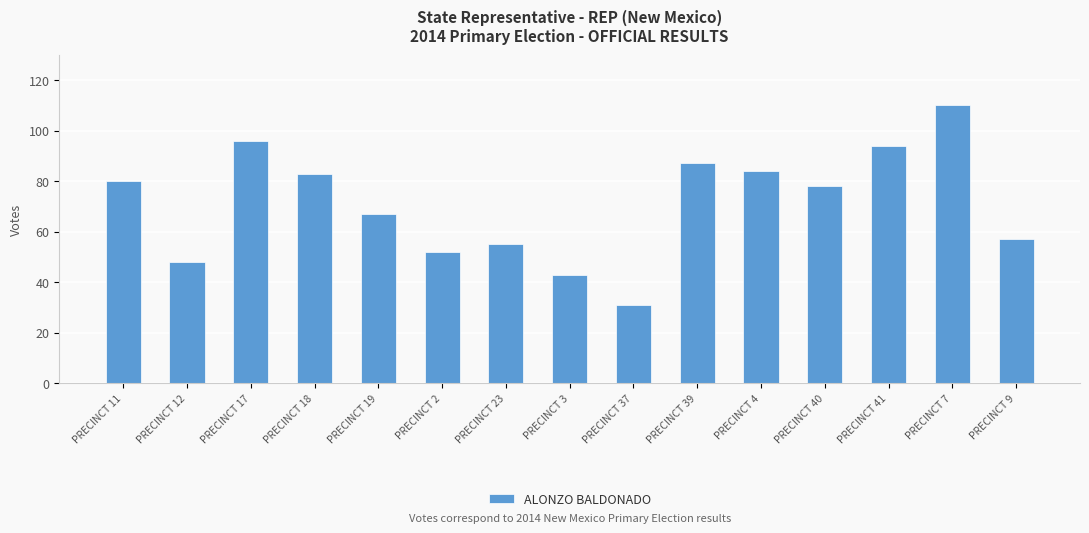

Which label corresponds to the smallest value in the chart?

PRECINCT 37